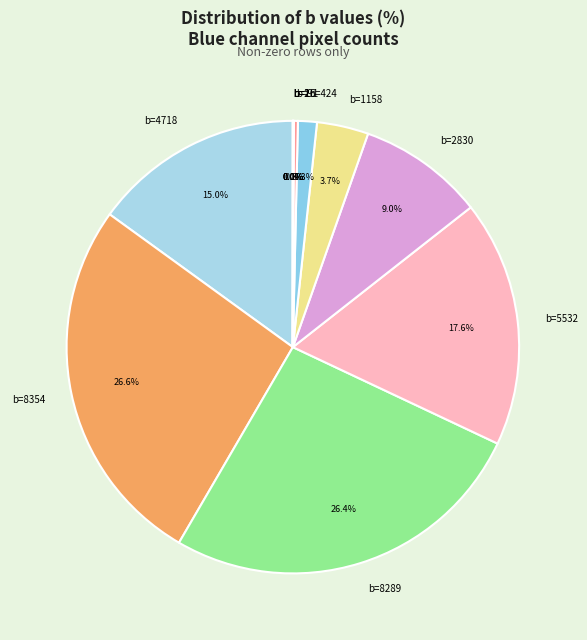

To the nearest percent, what is the average slice percentage?

8%